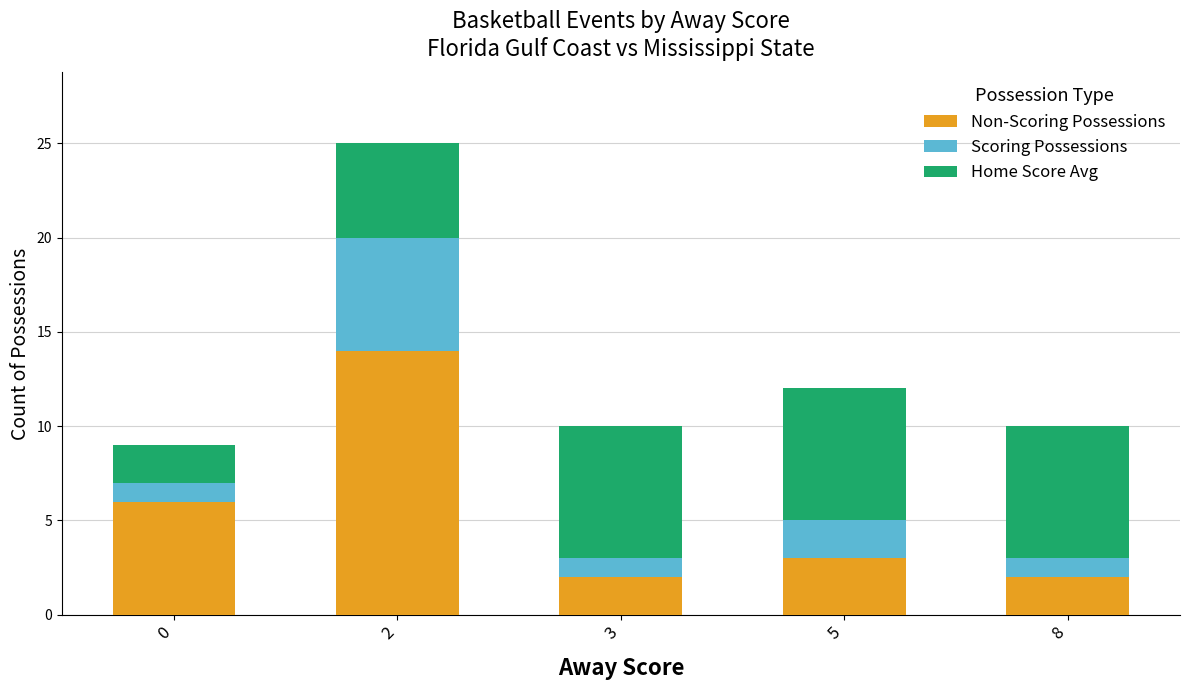

At 8, list the series in order from largest to smallest.

Home Score Avg, Non-Scoring Possessions, Scoring Possessions